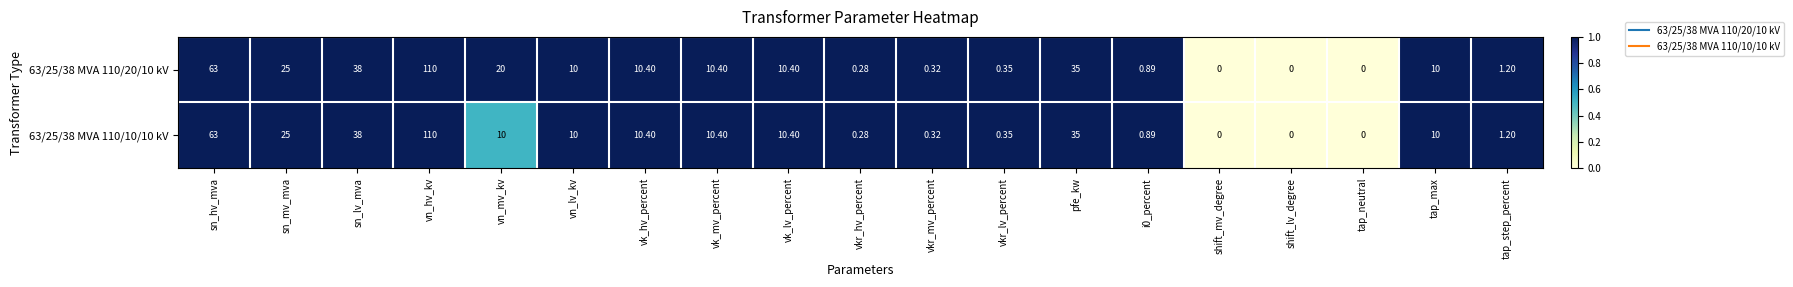

At which category does the chart reach its peak across all series?

vn_hv_kv